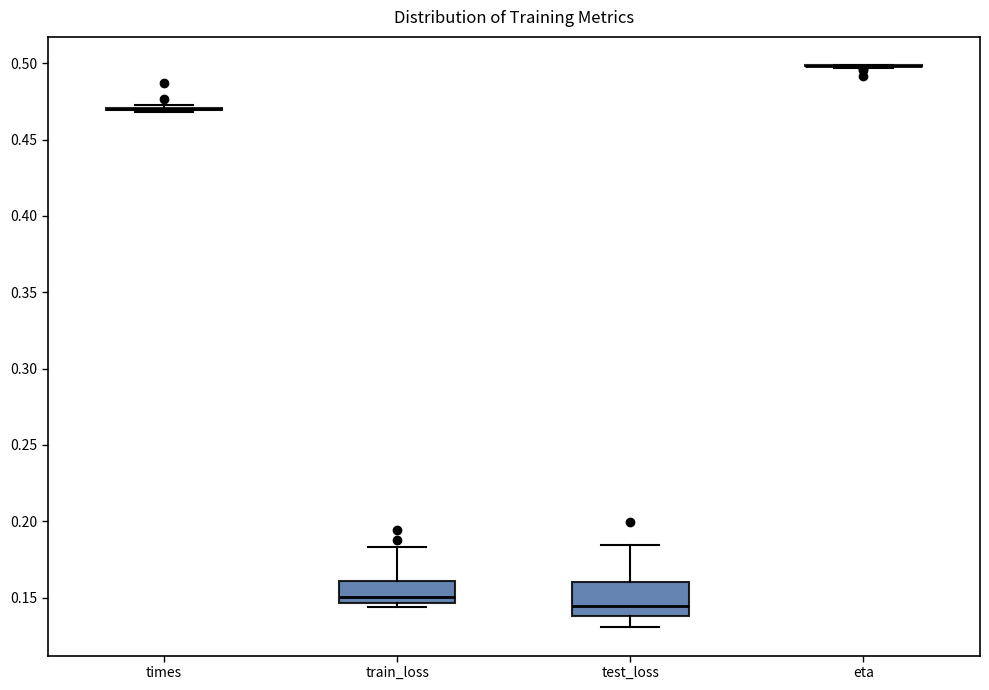

Reading left to right, transcribe this box plot: for each box, give where its median line is, the range the box spans, and where its two whiskers end, as read against the y-axis. The values are not printed on the chart, so give them approximately, as read against the axis.

times: box collapsed to a line at 0.470, whiskers 0.470 to 0.475
train_loss: median 0.150, box 0.145 to 0.160, whiskers 0.145 (just below the box's lower edge) to 0.185
test_loss: median 0.145, box 0.140 to 0.160, whiskers 0.130 to 0.185
eta: box collapsed to a line at 0.500, whiskers 0.495 to 0.500